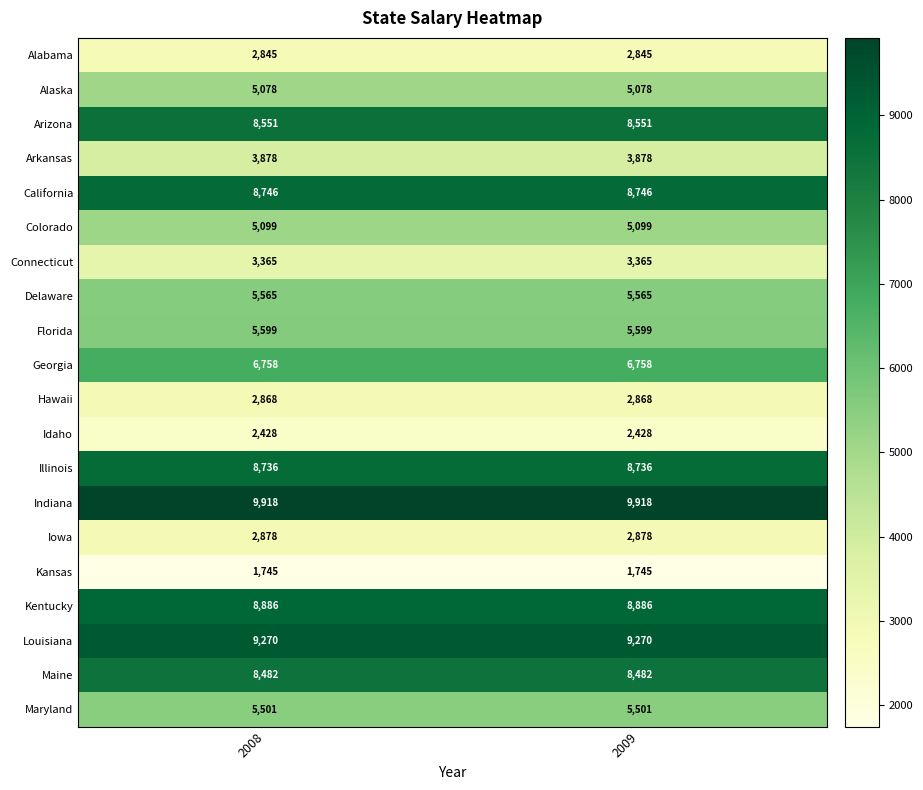

What is the sum of all Arkansas values?

7756